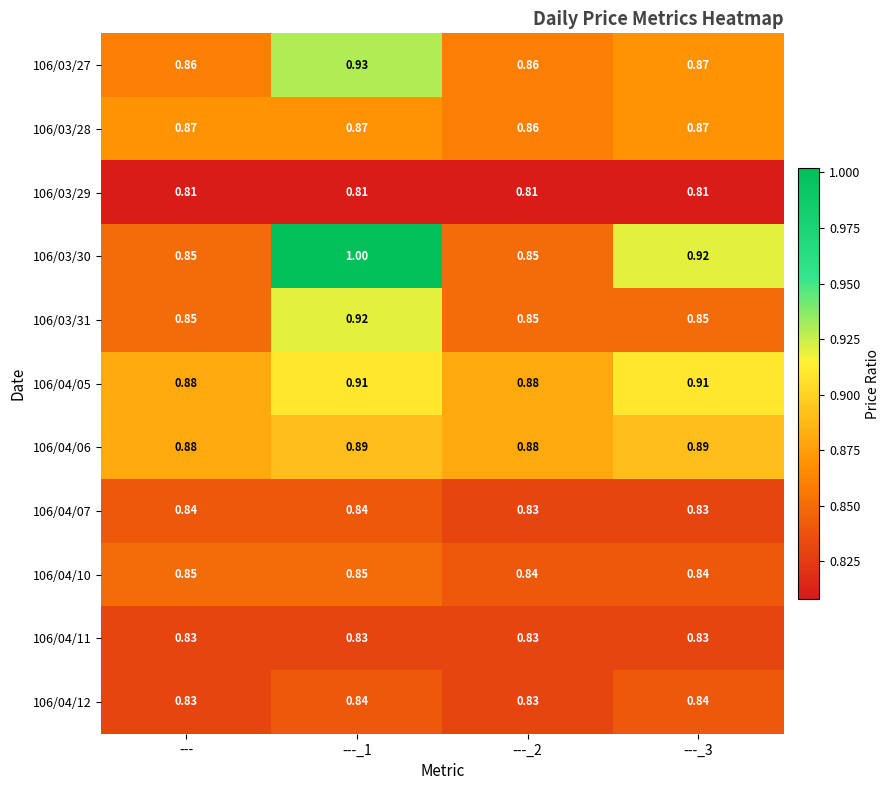

Reading right to left, transcribe all the data shown in this chart.

106/03/27: ---_3=0.9	---_2=0.9	---_1=0.9	---=0.9
106/03/28: ---_3=0.9	---_2=0.9	---_1=0.9	---=0.9
106/03/29: ---_3=0.8	---_2=0.8	---_1=0.8	---=0.8
106/03/30: ---_3=0.9	---_2=0.8	---_1=1.0	---=0.8
106/03/31: ---_3=0.8	---_2=0.8	---_1=0.9	---=0.8
106/04/05: ---_3=0.9	---_2=0.9	---_1=0.9	---=0.9
106/04/06: ---_3=0.9	---_2=0.9	---_1=0.9	---=0.9
106/04/07: ---_3=0.8	---_2=0.8	---_1=0.8	---=0.8
106/04/10: ---_3=0.8	---_2=0.8	---_1=0.8	---=0.8
106/04/11: ---_3=0.8	---_2=0.8	---_1=0.8	---=0.8
106/04/12: ---_3=0.8	---_2=0.8	---_1=0.8	---=0.8